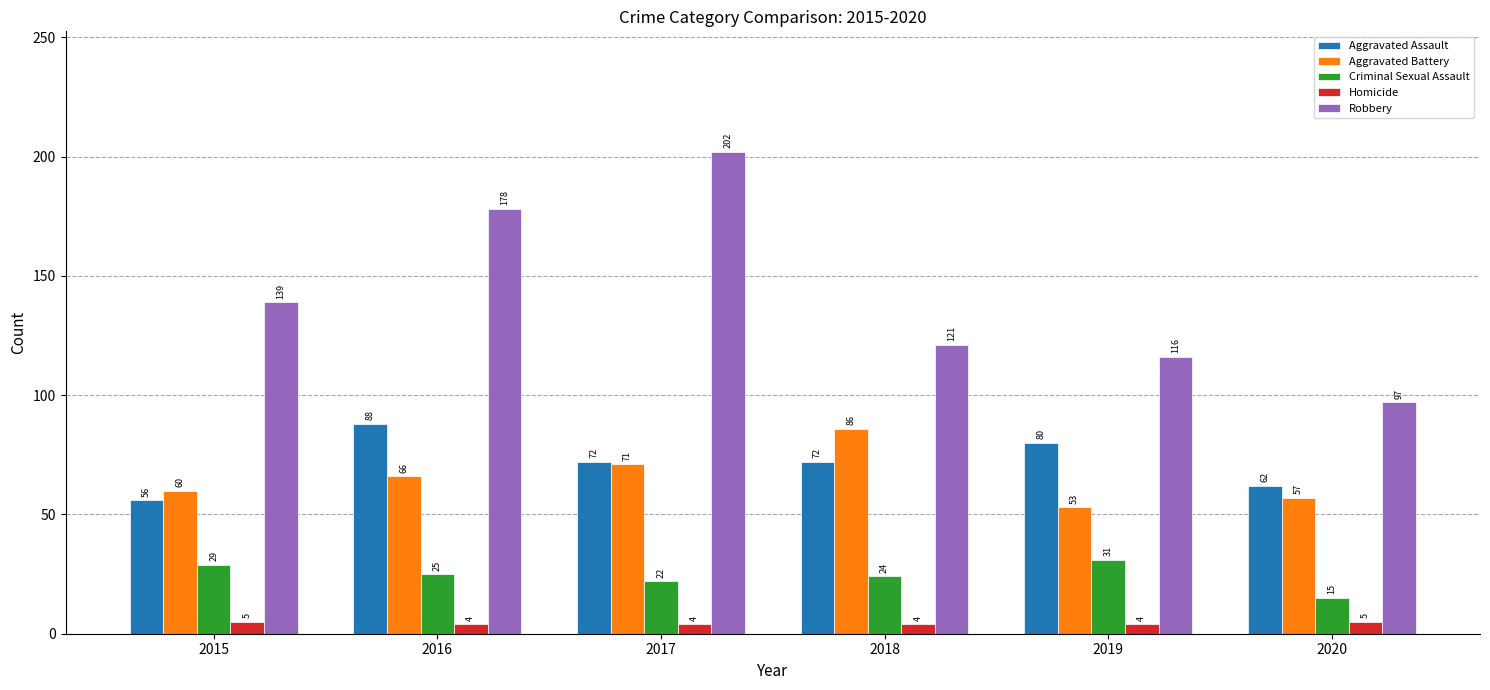

What is the sum of the Aggravated Assault values at 2020 and 2017?

134